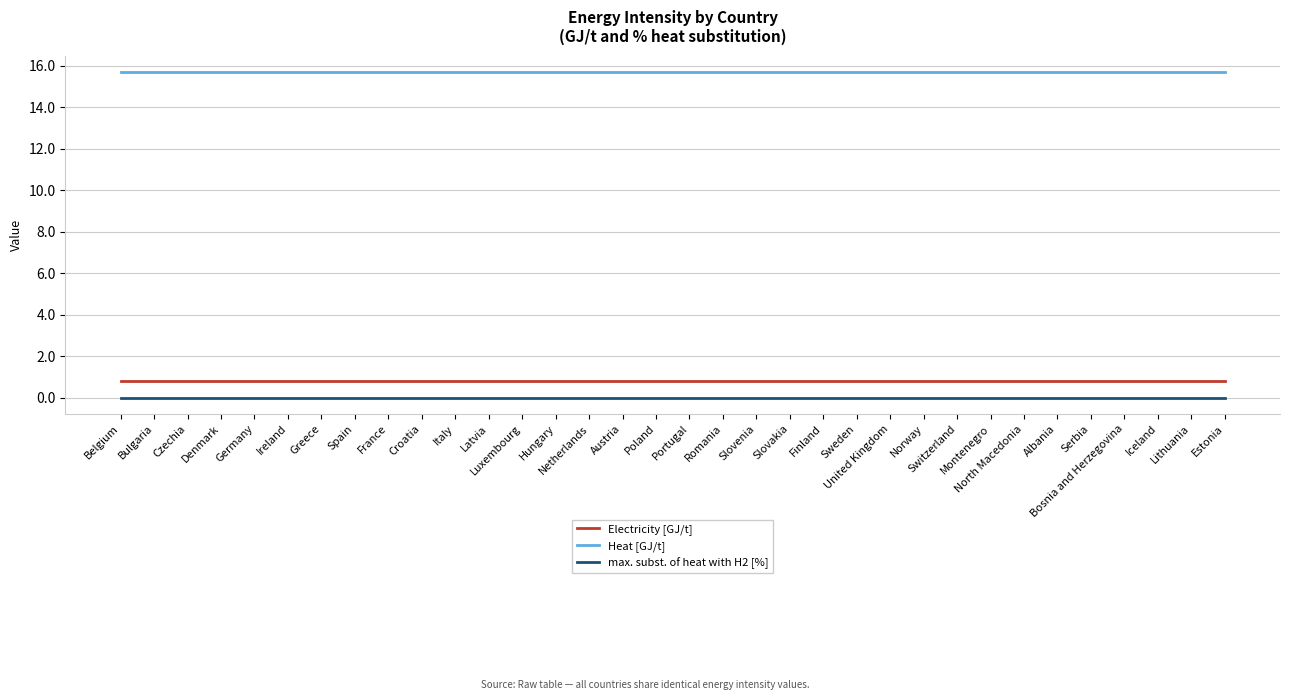

True or false: max. subst. of heat with H2 [%] and Heat [GJ/t] intersect in this chart.

False